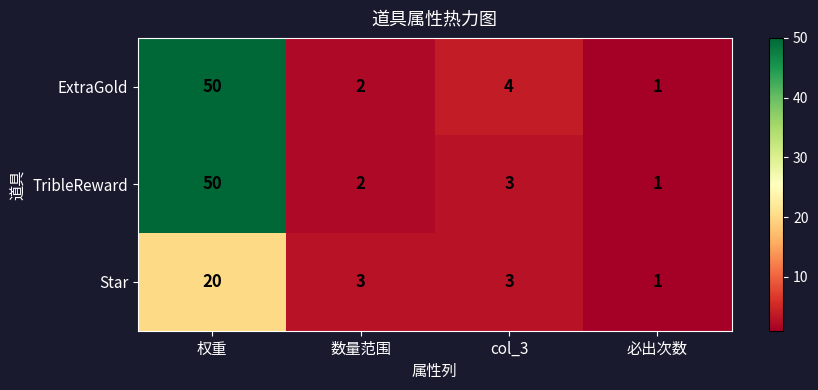

Which series has the largest total across all categories?

ExtraGold